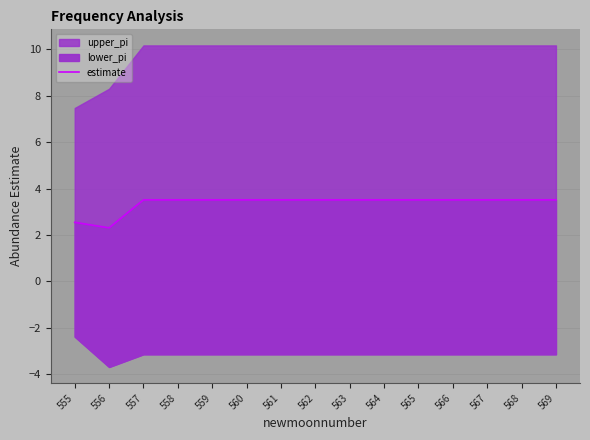

How many data points are less than 3?

2